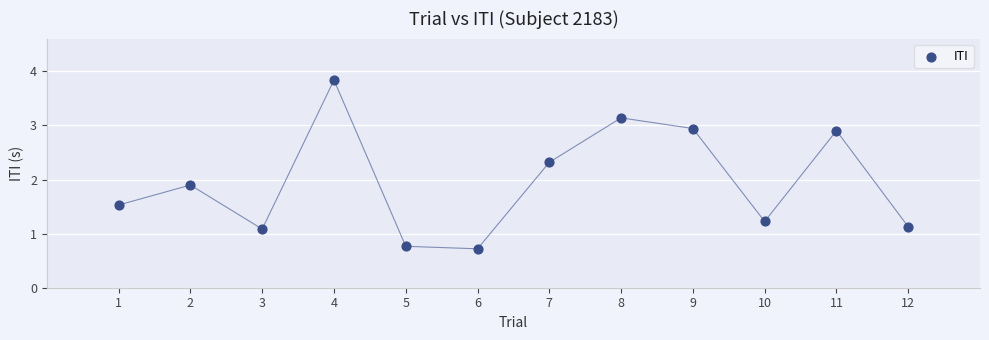

What Y value in the scatter plot is closest to 2?

1.9